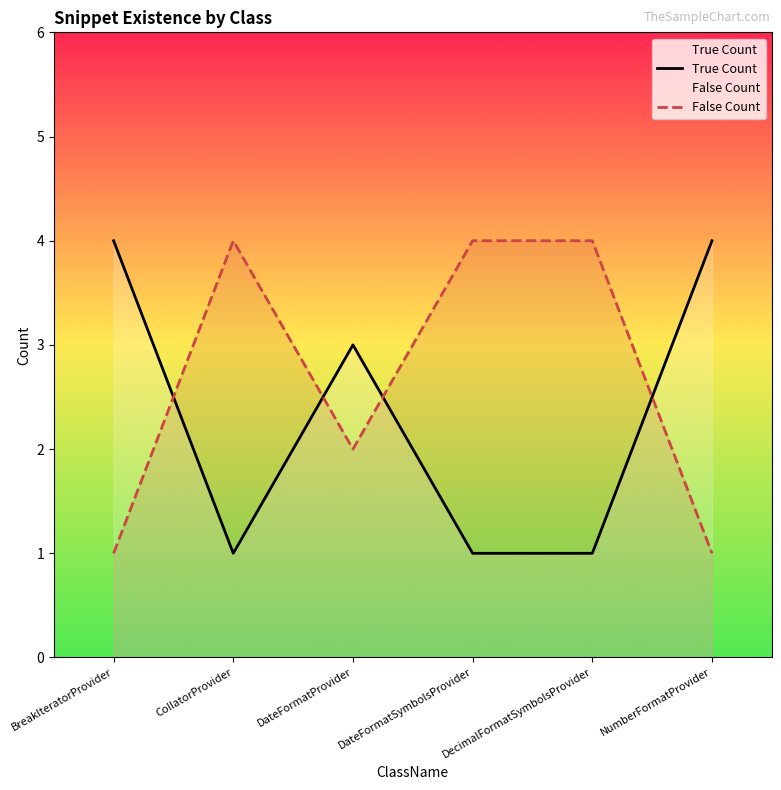

Where do True Count and False Count first cross each other?

BreakIteratorProvider and CollatorProvider